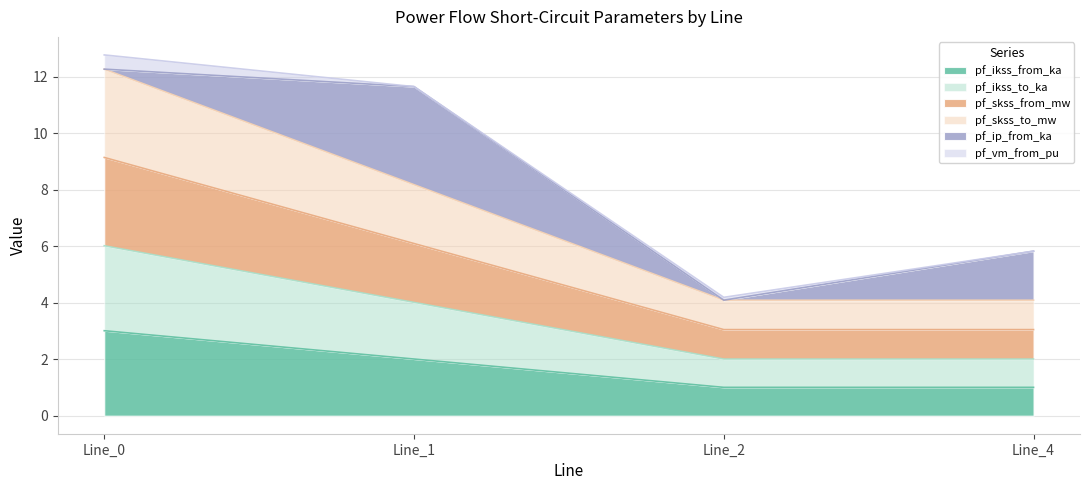

True or false: pf_ikss_from_ka and pf_skss_to_mw intersect in this chart.

False